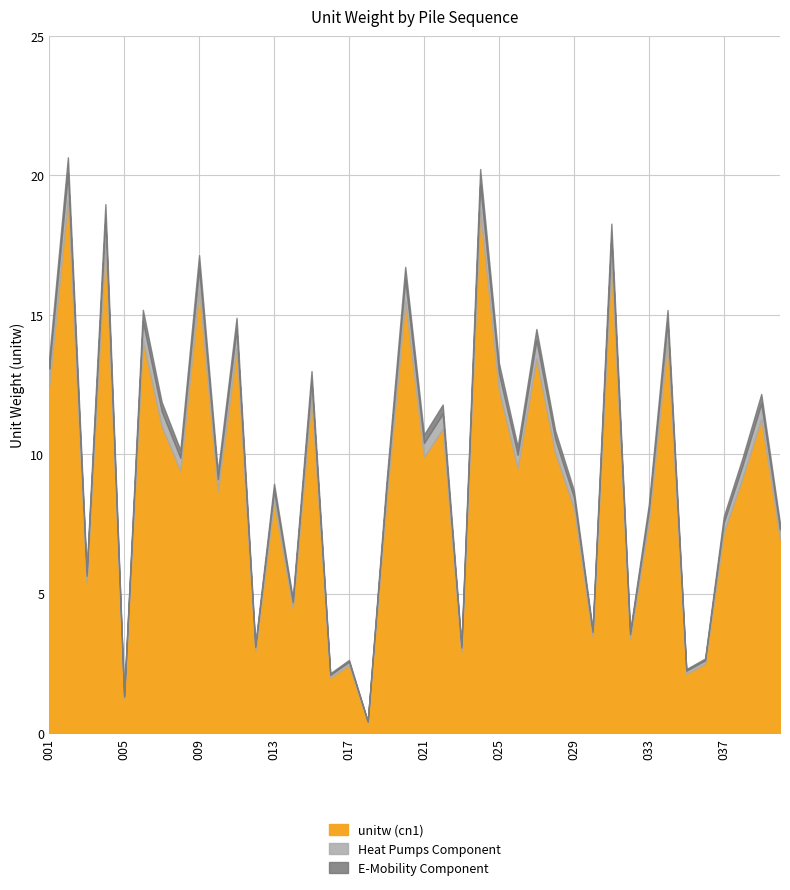

Between 021 and 031, which series saw the biggest shift?

cn1